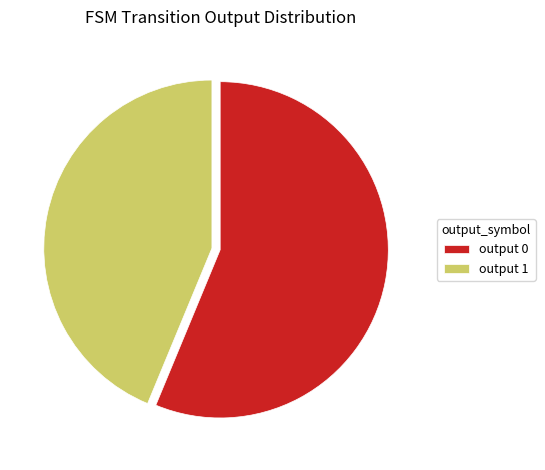

Count the number of slices in the pie.

2